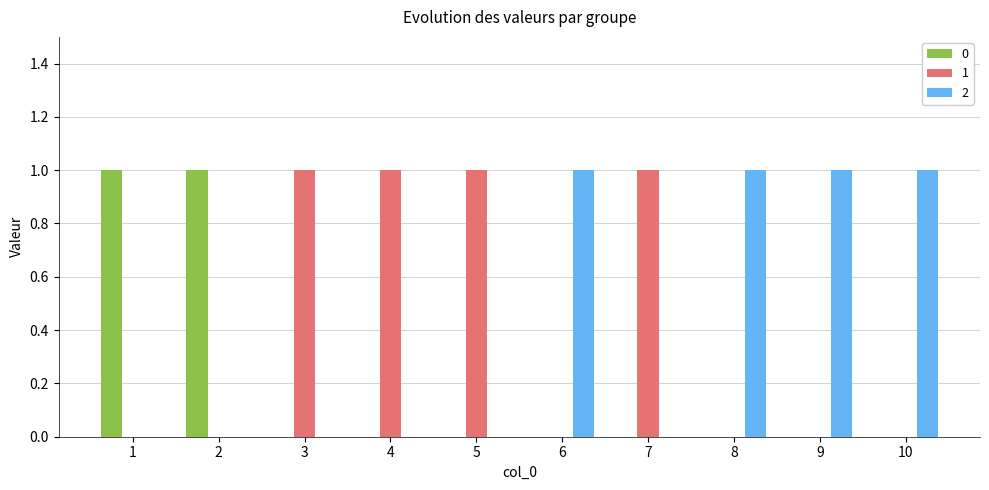

Count the number of data series in this chart.

3